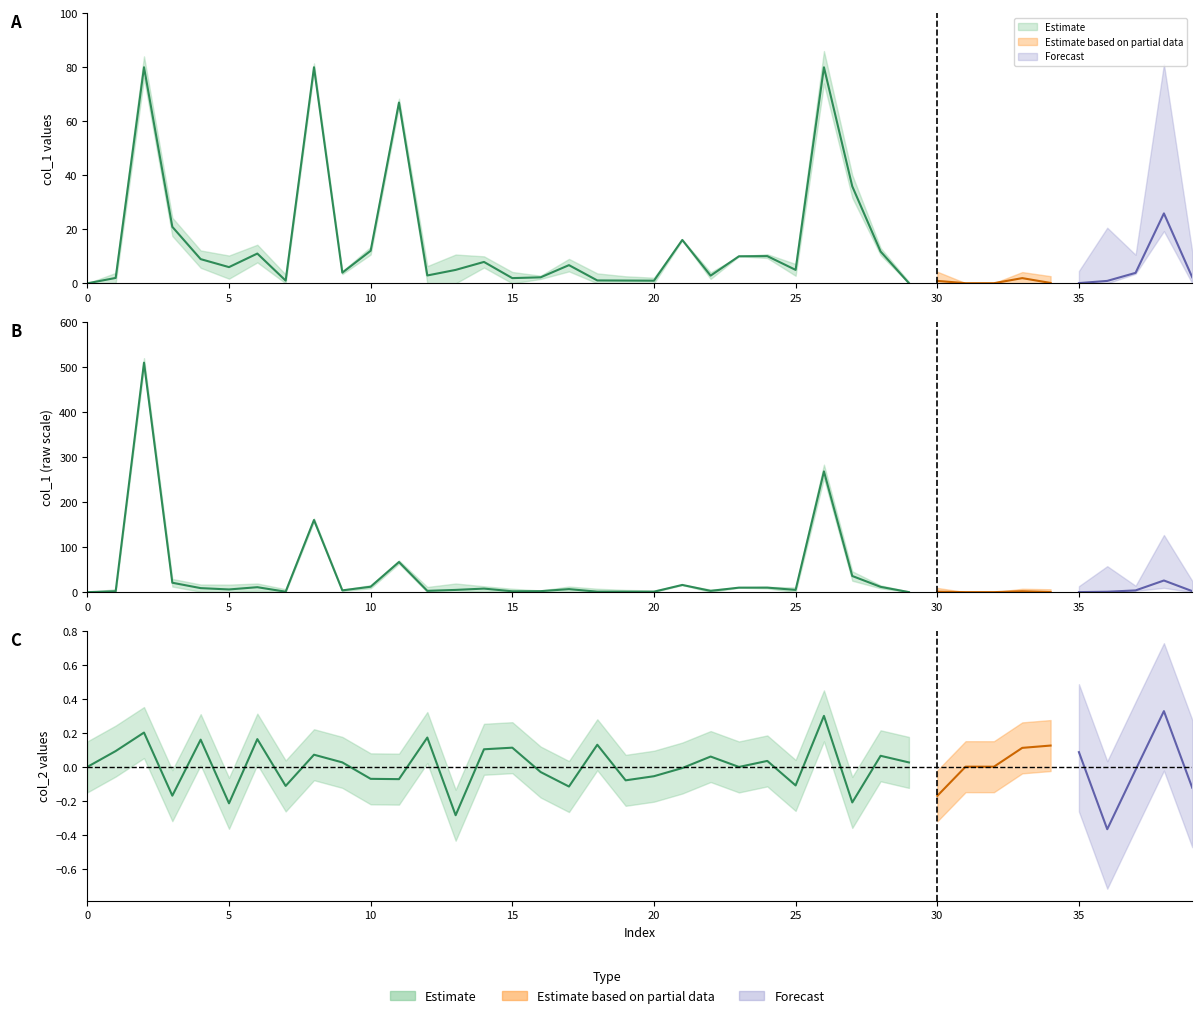

In col_1, how many points are lower than both neighbors (excluding endpoints)?

11